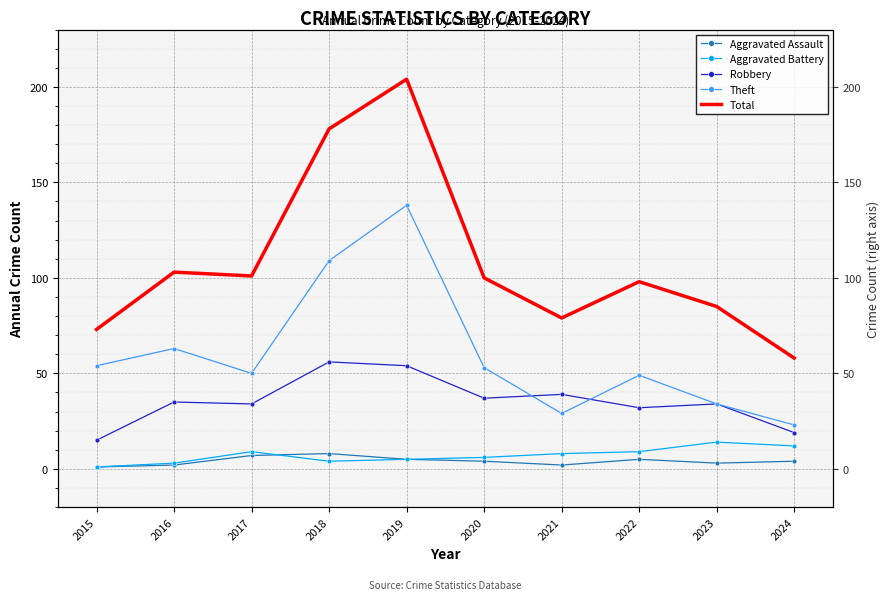

What value does the Total series have at 2023, to the nearest 50?

100